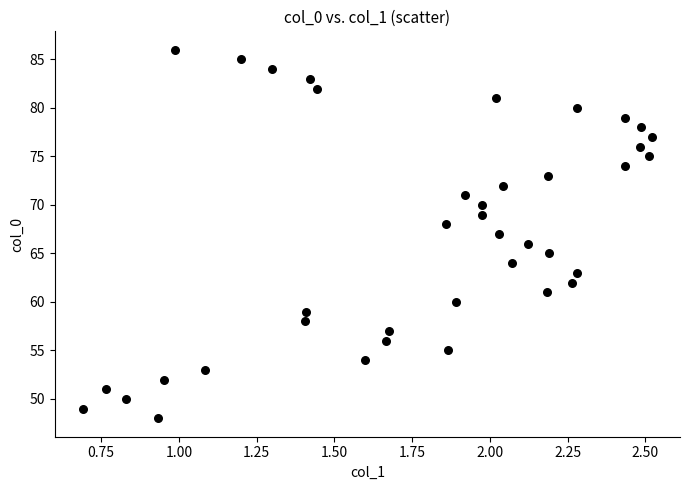

What is the range of Y values (max minus min)?

38